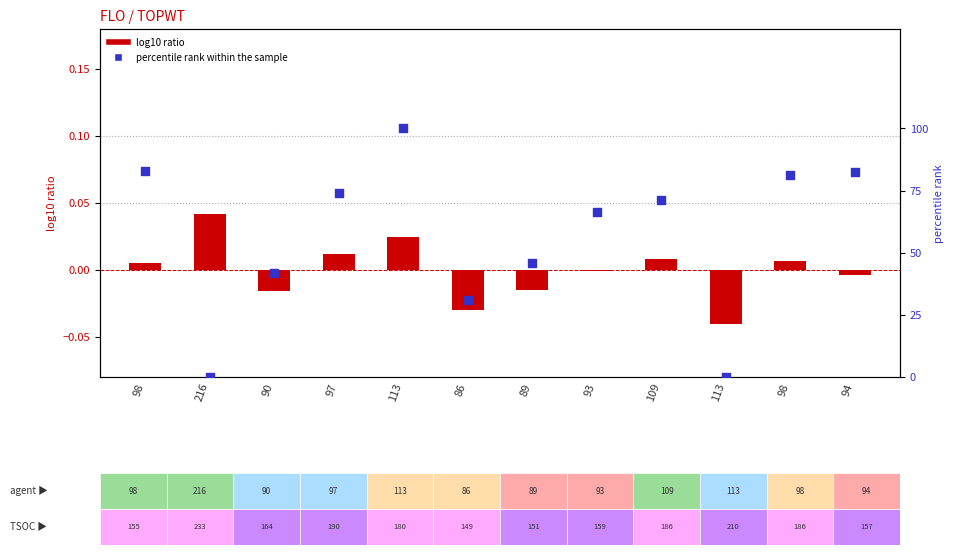

At which category is the sum across all series the highest?

113